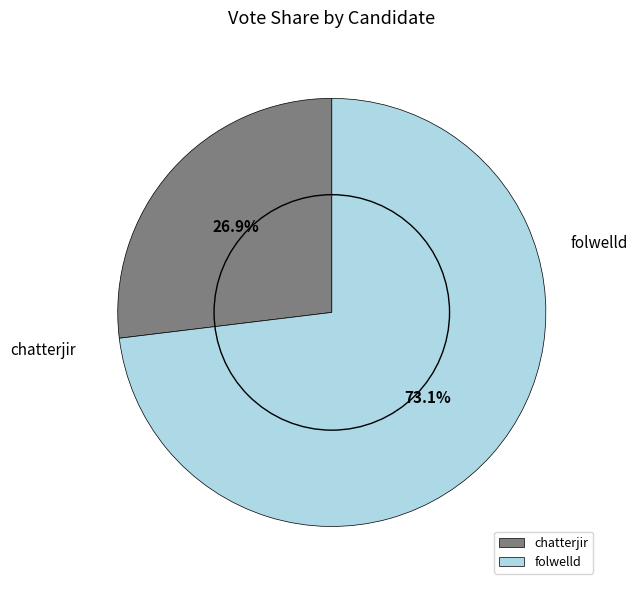

What percentage is the chatterjir slice, to the nearest percent?

27%